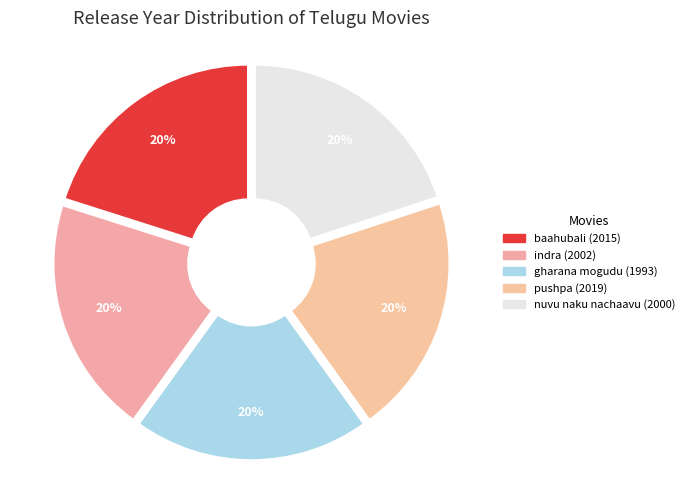

The indra slice represents 31% of the pie. True or false?

False